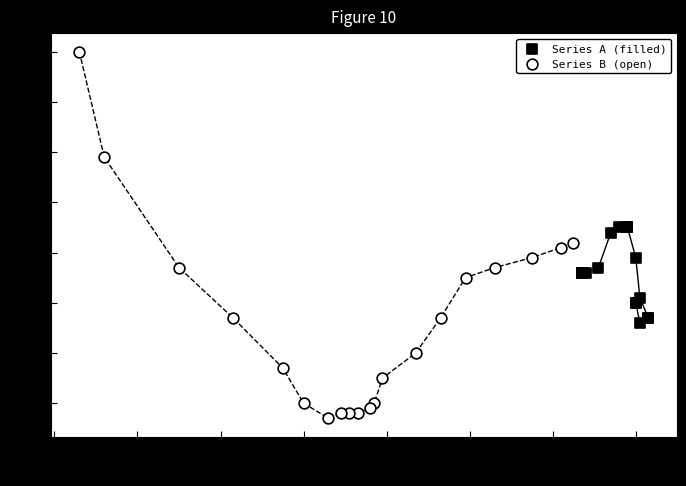

Which series contains the lowest Y value?

Series B (open)